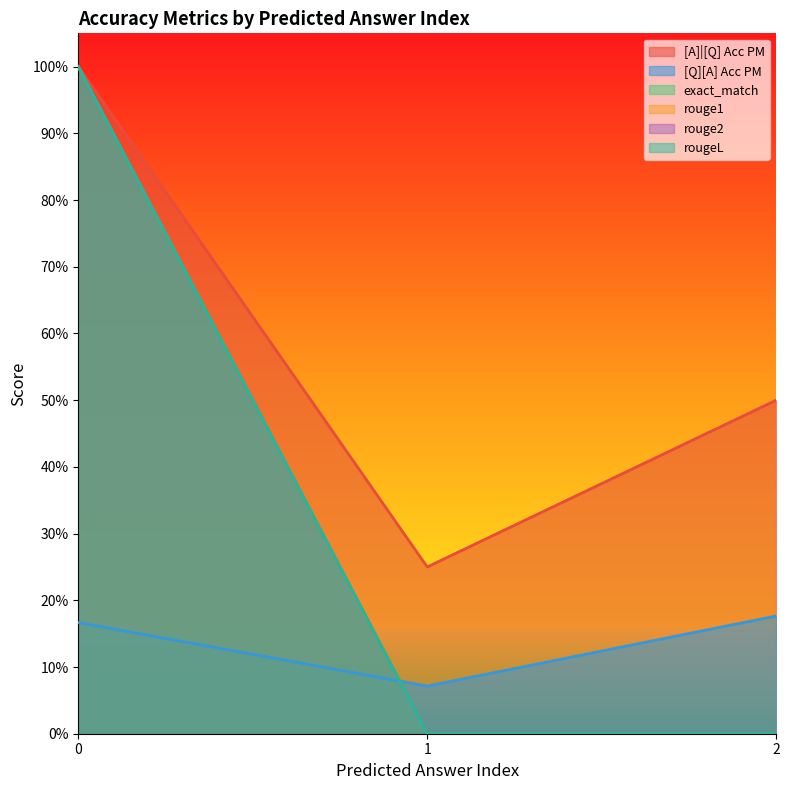

Does the chart display data point markers on the line(s)?

No